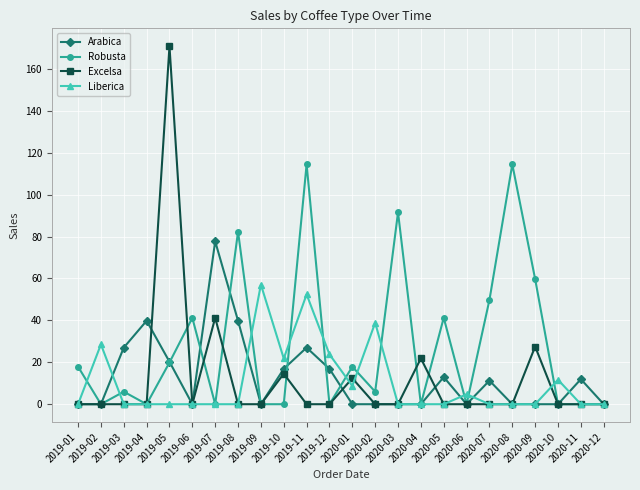

How many lines are shown in the chart?

4